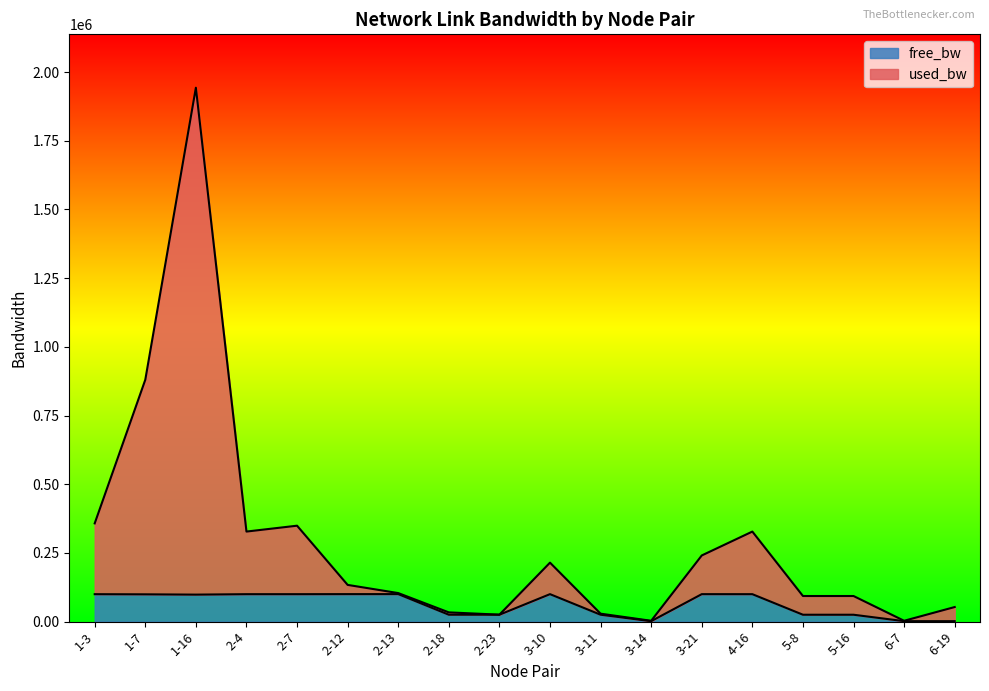

Does the chart display data point markers on the line(s)?

No